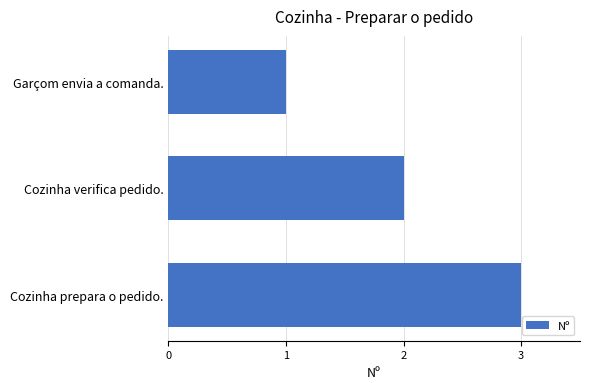

What is the label of the 1st bar from the top?

Garçom envia a comanda.